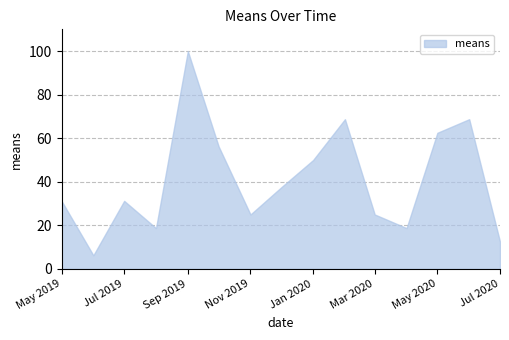

What is the value of the 7th point from the left?

25.0